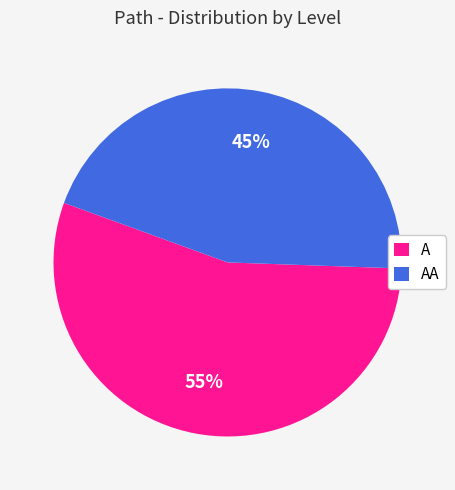

Do AA and A together represent more than half of the pie?

Yes